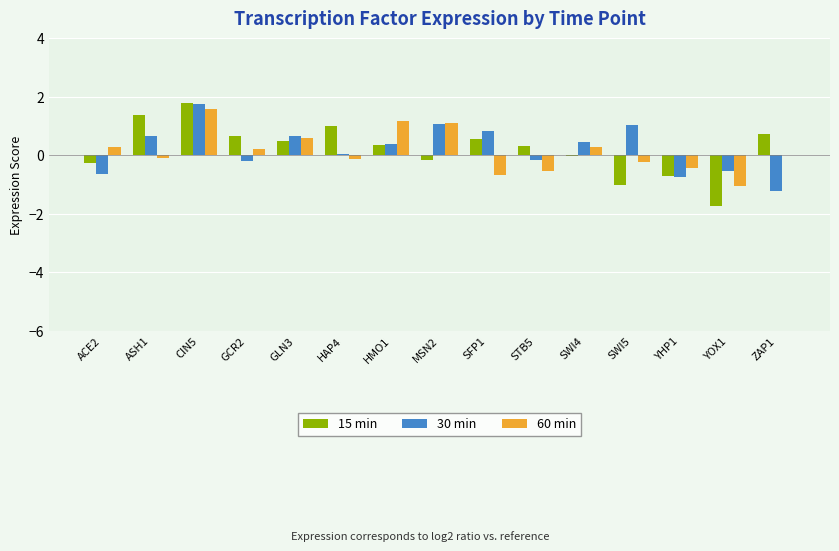

How many data points does each series have?

15